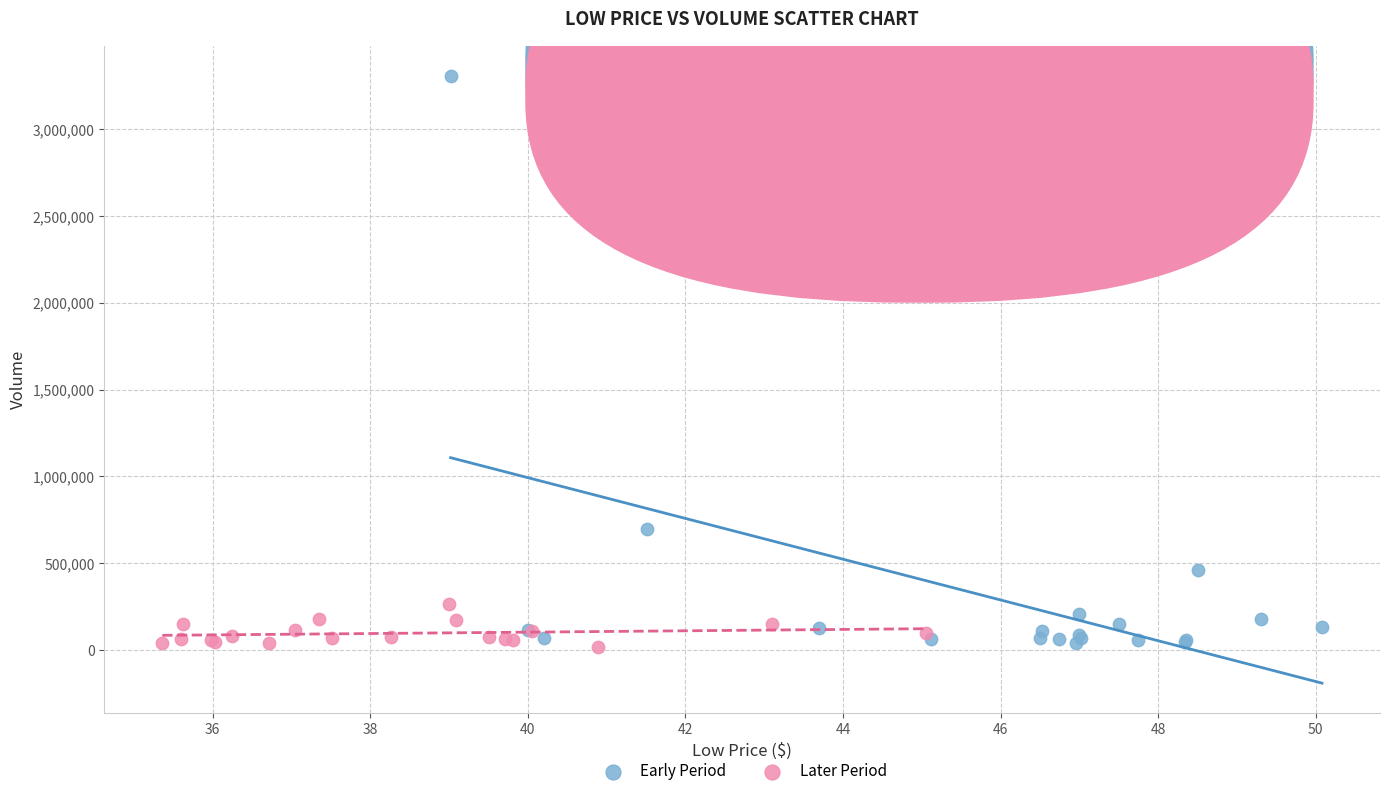

Which series contains the highest Y value?

Early Period